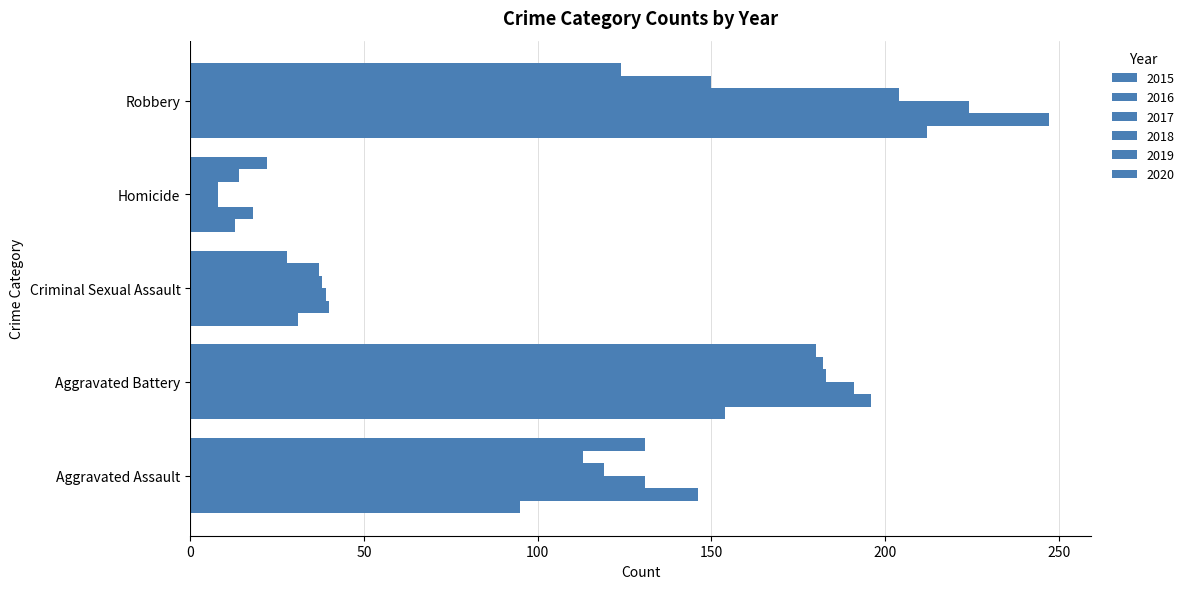

Reading left to right, what are all the values shown in this chart?

2015: 95	154	31	13	212
2016: 146	196	40	18	247
2017: 131	191	39	8	224
2018: 119	183	38	8	204
2019: 113	182	37	14	150
2020: 131	180	28	22	124